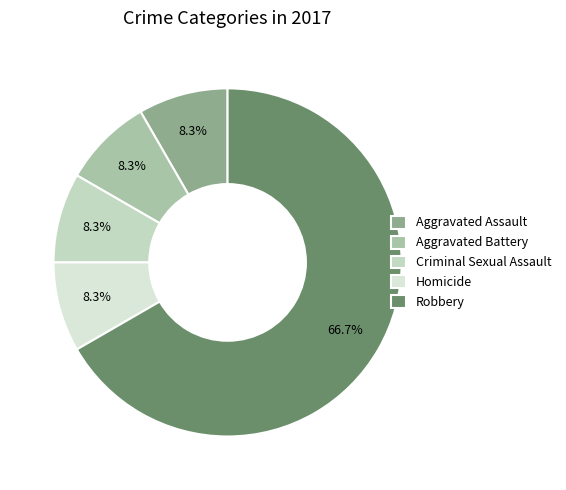

The Homicide slice represents 8% of the pie. True or false?

True